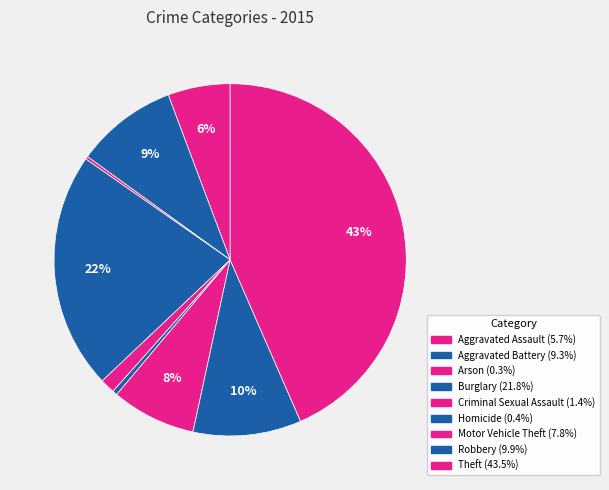

The Arson slice represents 0% of the pie. True or false?

True